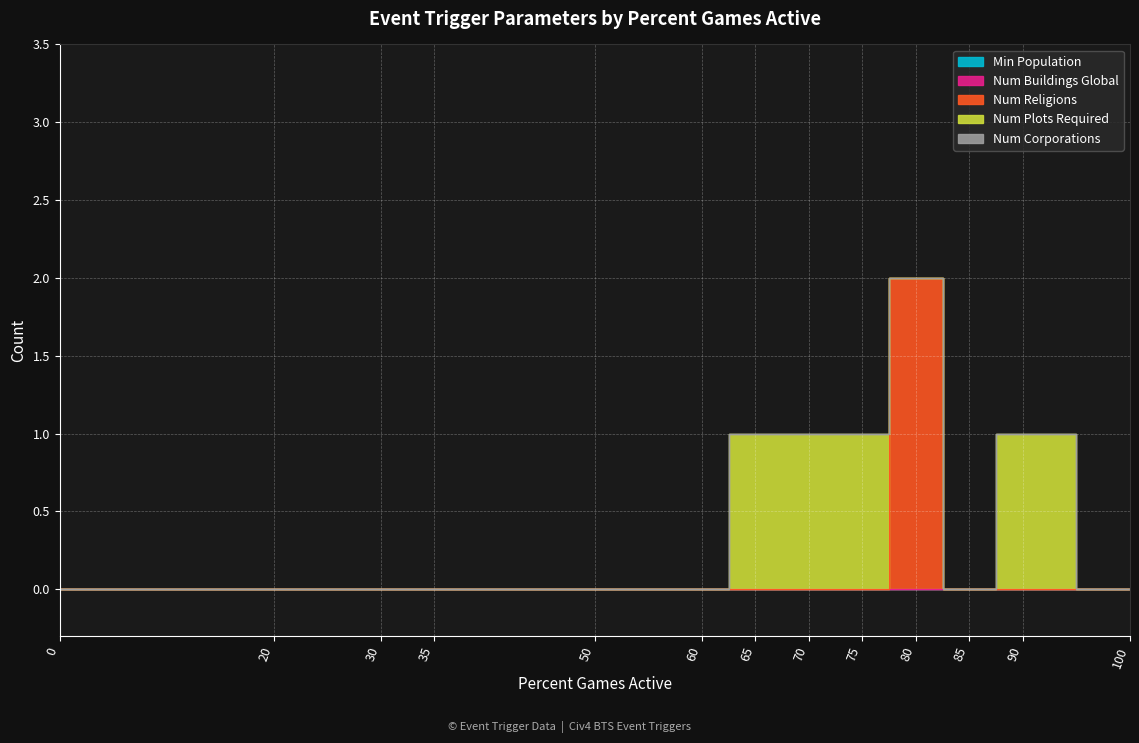

List the labels in order of Num Corporations value, smallest first.

0, 20, 30, 35, 50, 60, 65, 70, 75, 80, 85, 90, 100